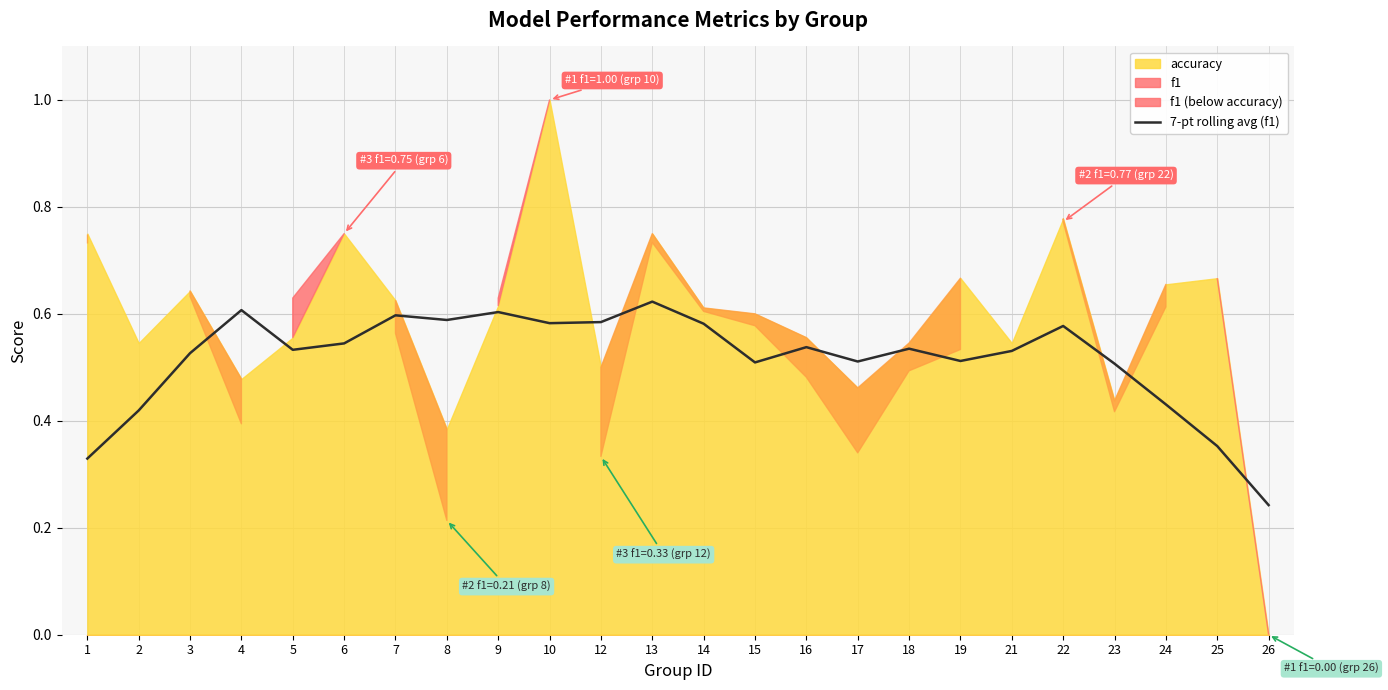

What is the difference between the values at 12 and 21?

0.1